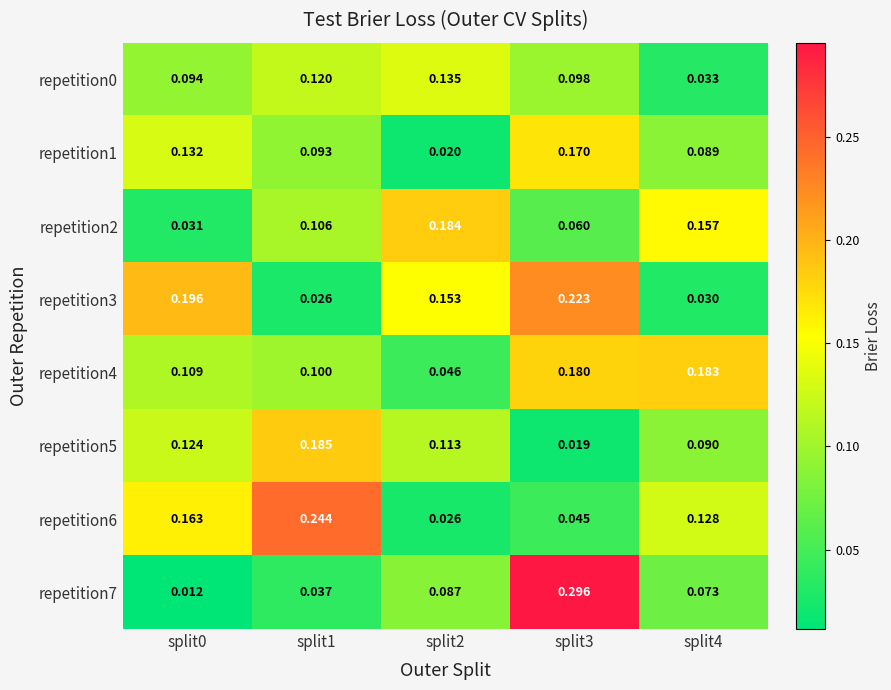

Rank the series by their maximum value, from lowest to highest.

repetition0, repetition1, repetition4, repetition2, repetition5, repetition3, repetition6, repetition7